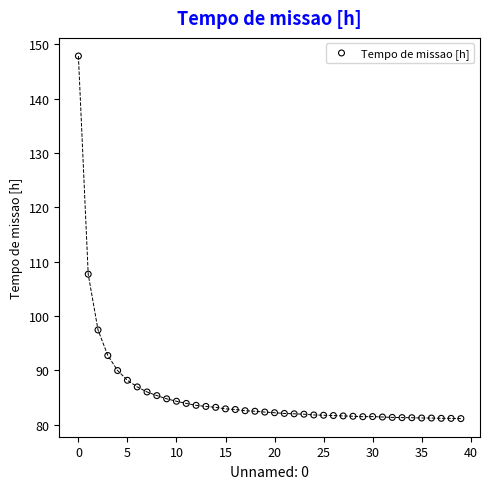

What Y value in the scatter plot is closest to 114?

107.7